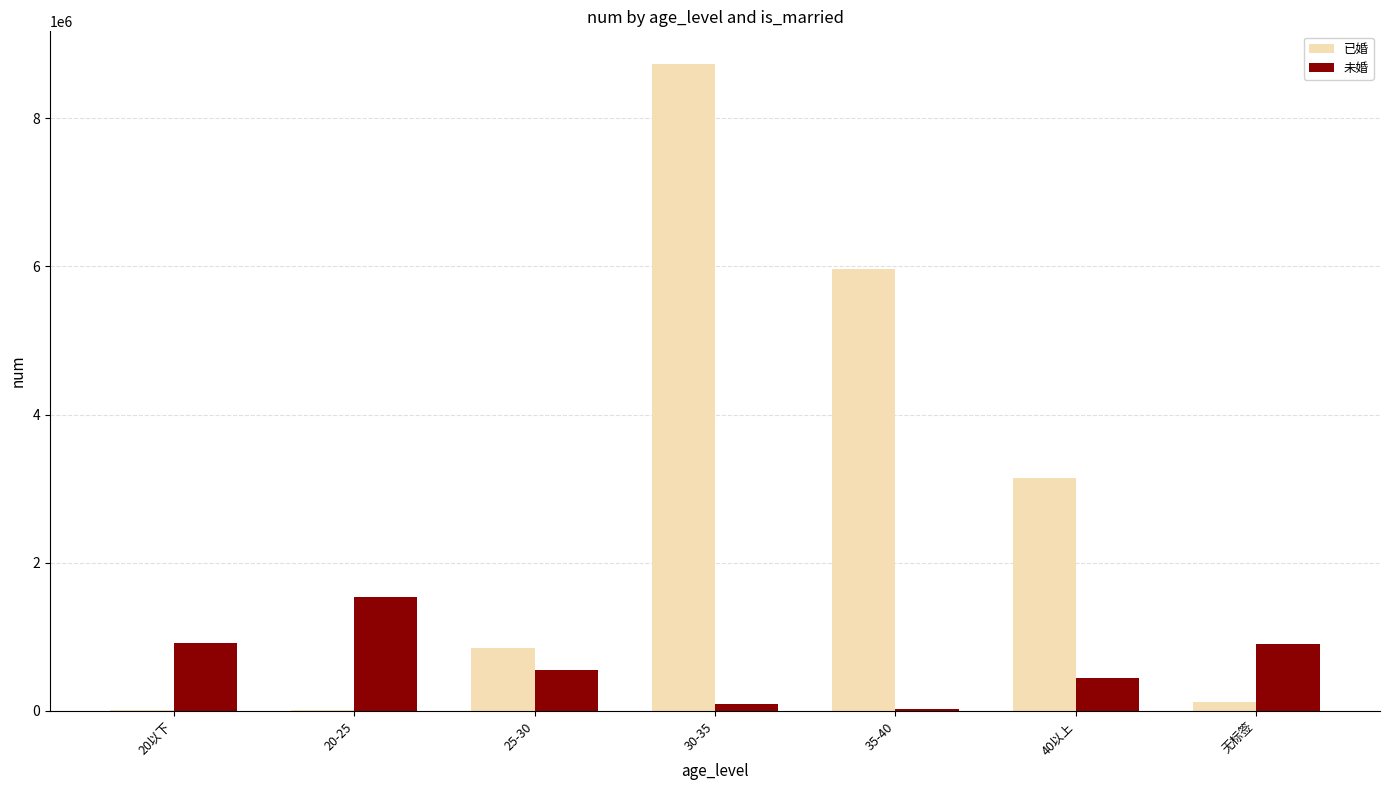

Is the value of 未婚 at 无标签 greater than the value of 已婚 at 无标签?

Yes